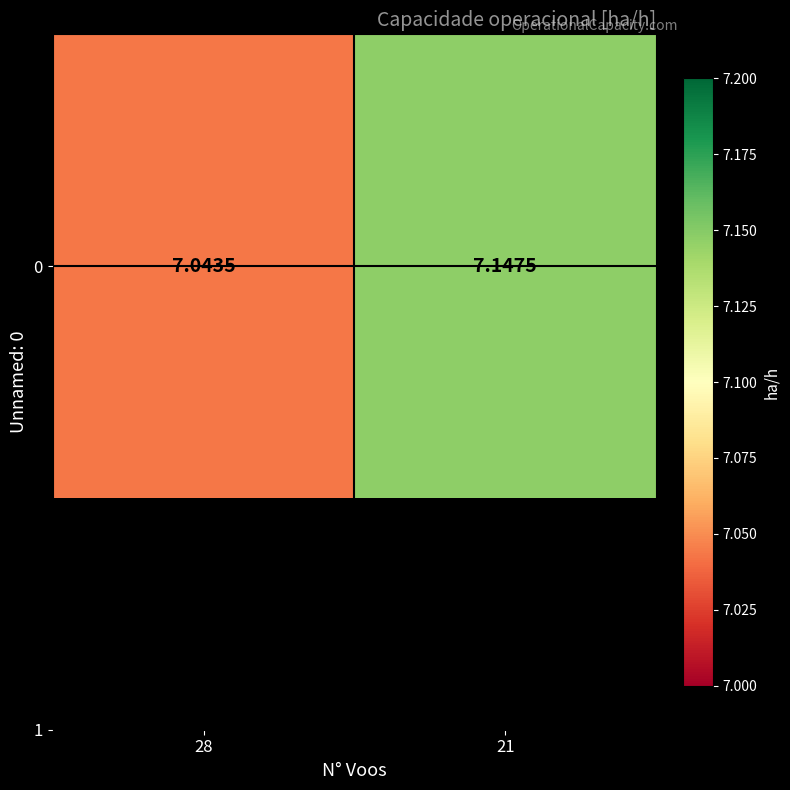

At which label is the value closest to 7?

28